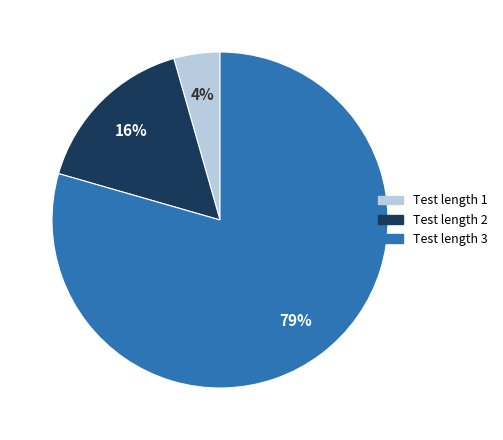

Is there a majority slice in this chart?

Yes